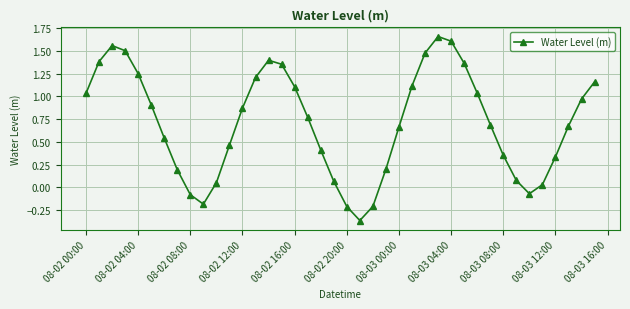

How many interior local peaks (higher than both neighbors) does the data have?

3